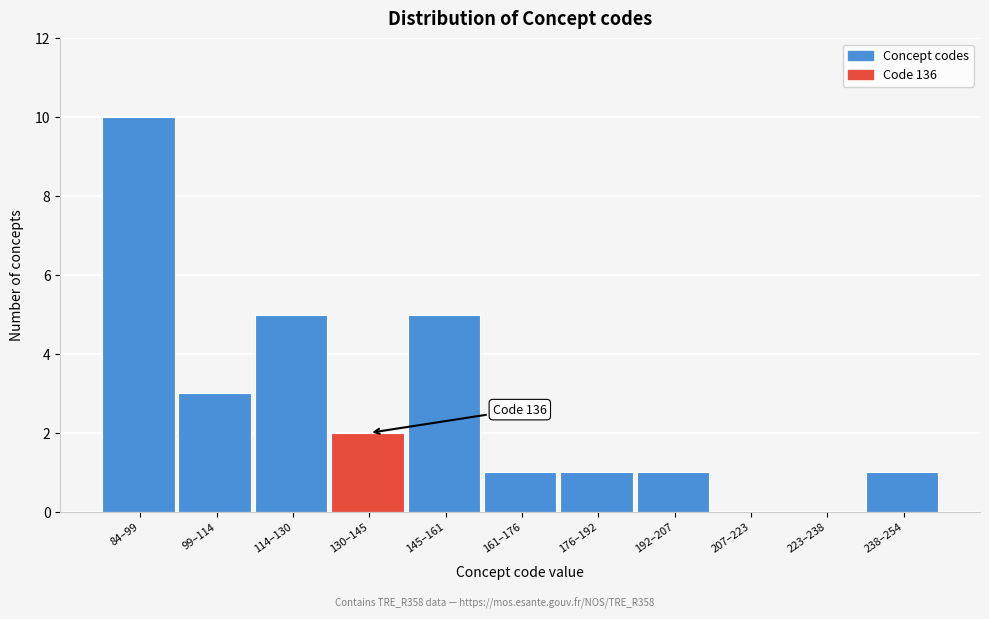

Reading left to right, list all the values displayed in this chart.

84–99=10	99–114=3	114–130=5	130–145=2	145–161=5	161–176=1	176–192=1	192–207=1	207–223=0	223–238=0	238–254=1